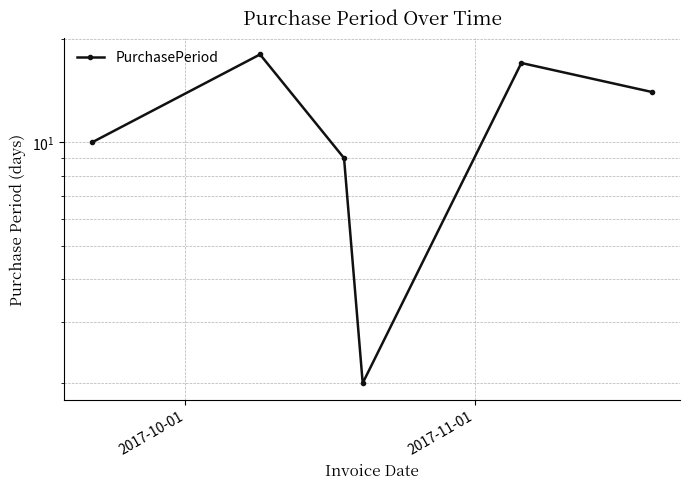

How many interior local peaks (higher than both neighbors) does the data have?

2